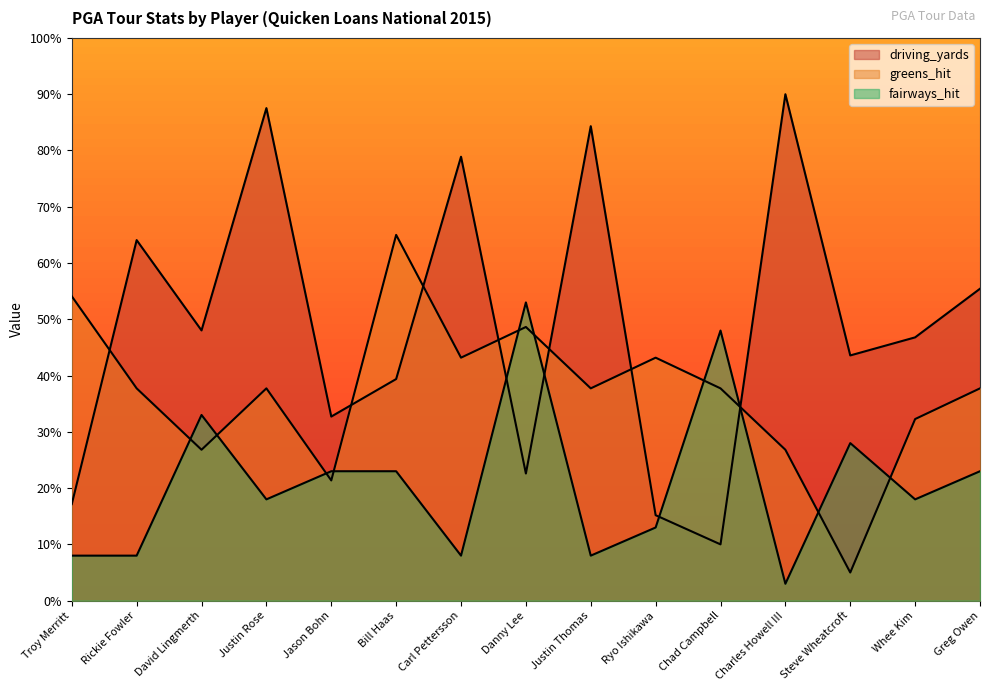

How many lines are shown in the chart?

3